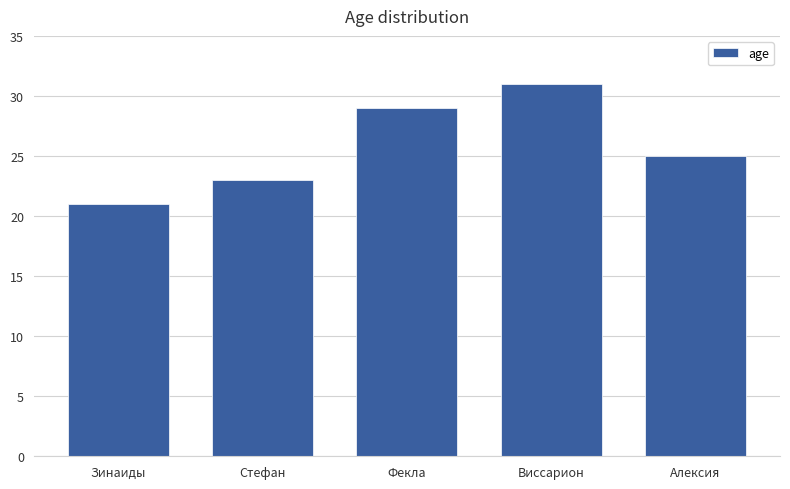

Reading left to right, list all the values displayed in this chart.

Зинаиды=21	Стефан=23	Фекла=29	Виссарион=31	Алексия=25